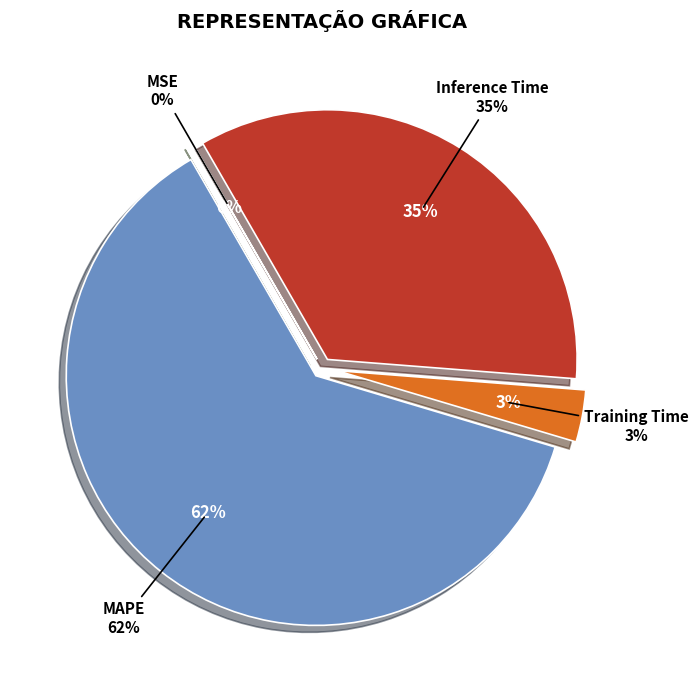

The MSE slice represents 0% of the pie. True or false?

True